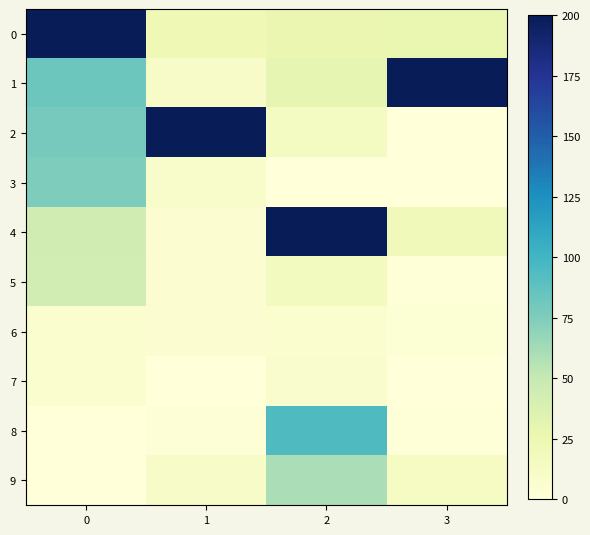

Count the number of data series in this chart.

10